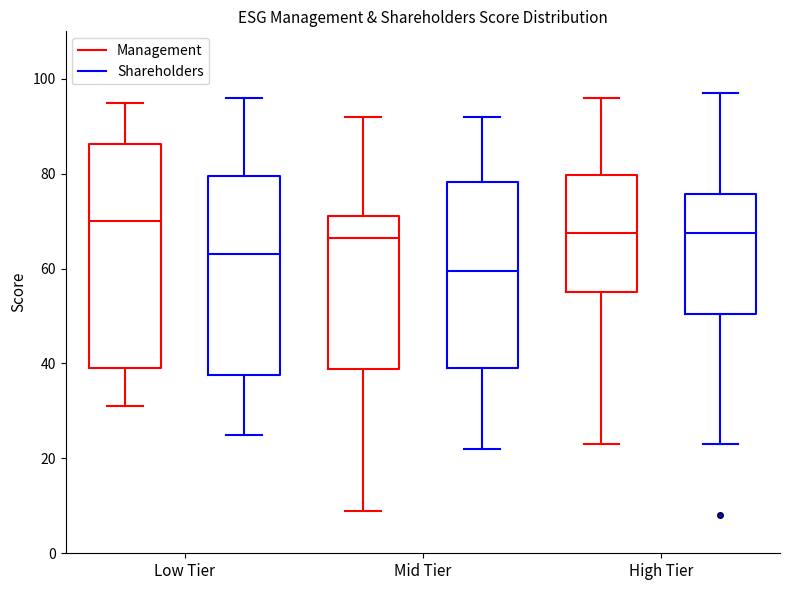

Which box's median line is the lowest?

Mid Tier (Shareholders)